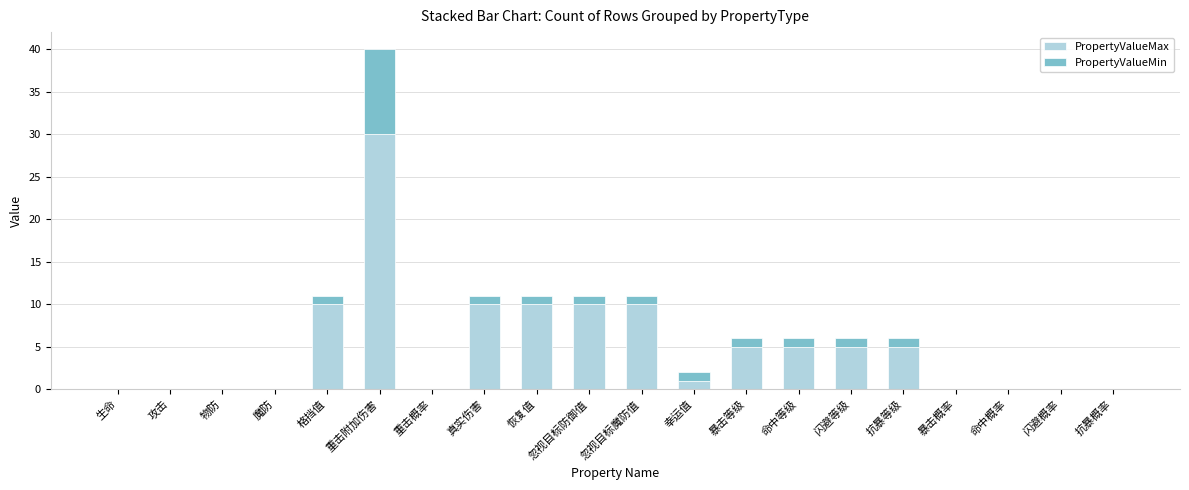

What is the highest value of the PropertyValueMax series?

30.0